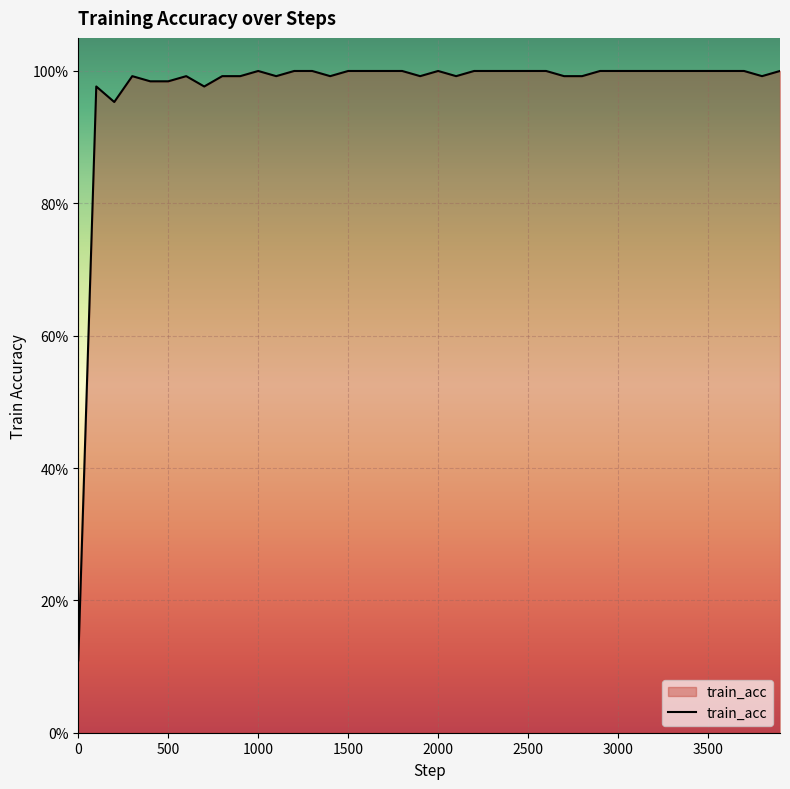

Does the chart have visible grid lines?

Yes